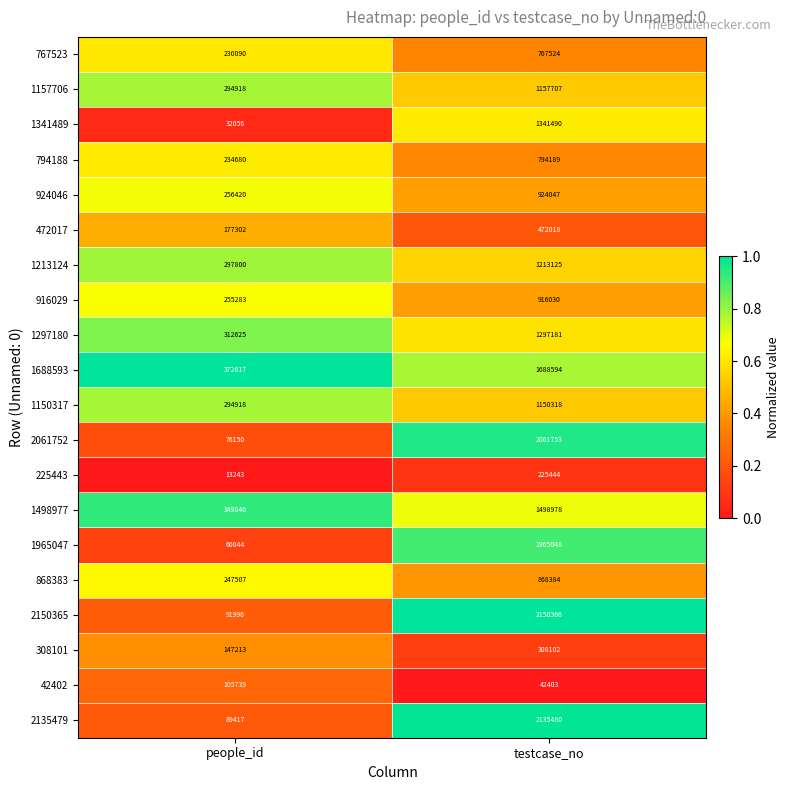

What is the difference between the highest and lowest values at testcase_no?

2107963